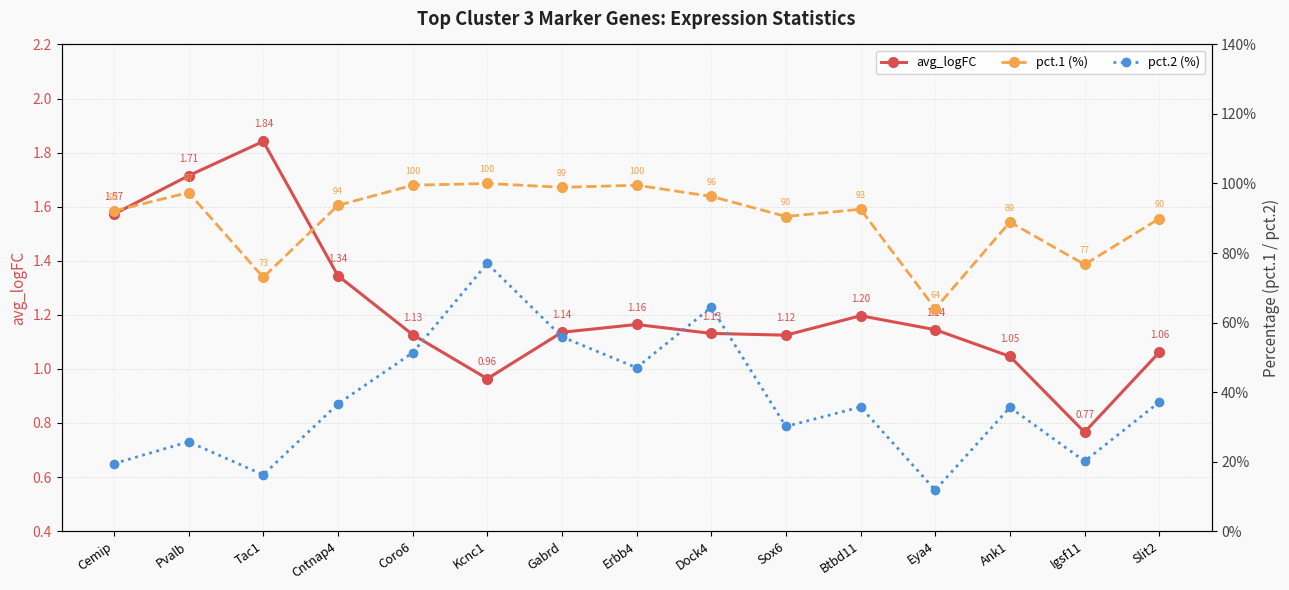

What is the sum of the pct.2 values at Pvalb and Ank1?

0.6